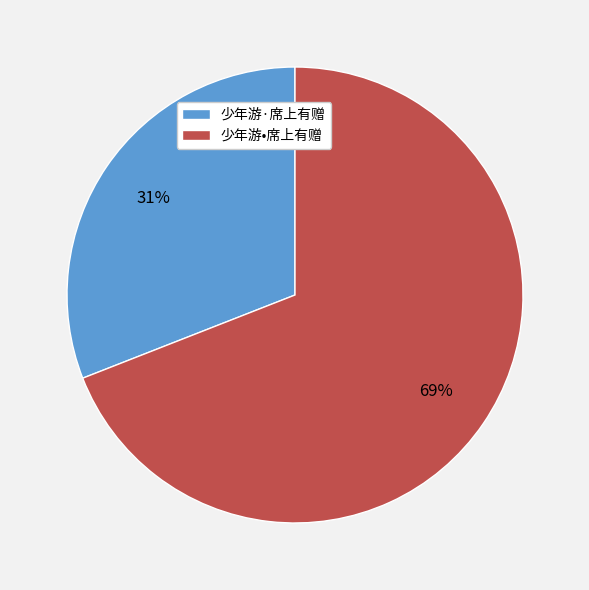

To the nearest percent, what portion does 少年游•席上有赠 represent?

69%